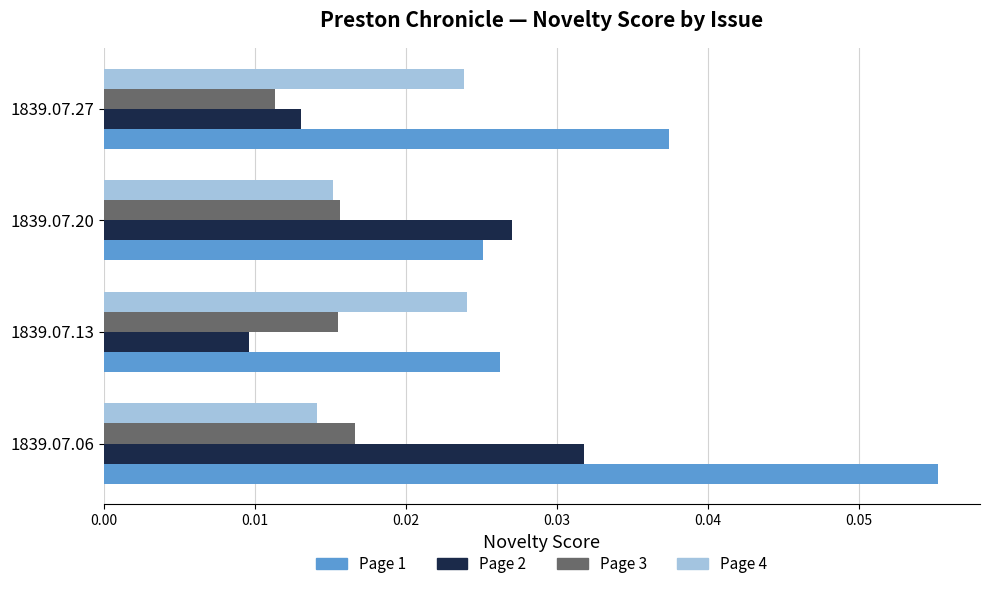

At which label is Page 2 closest to 0?

1839.07.13